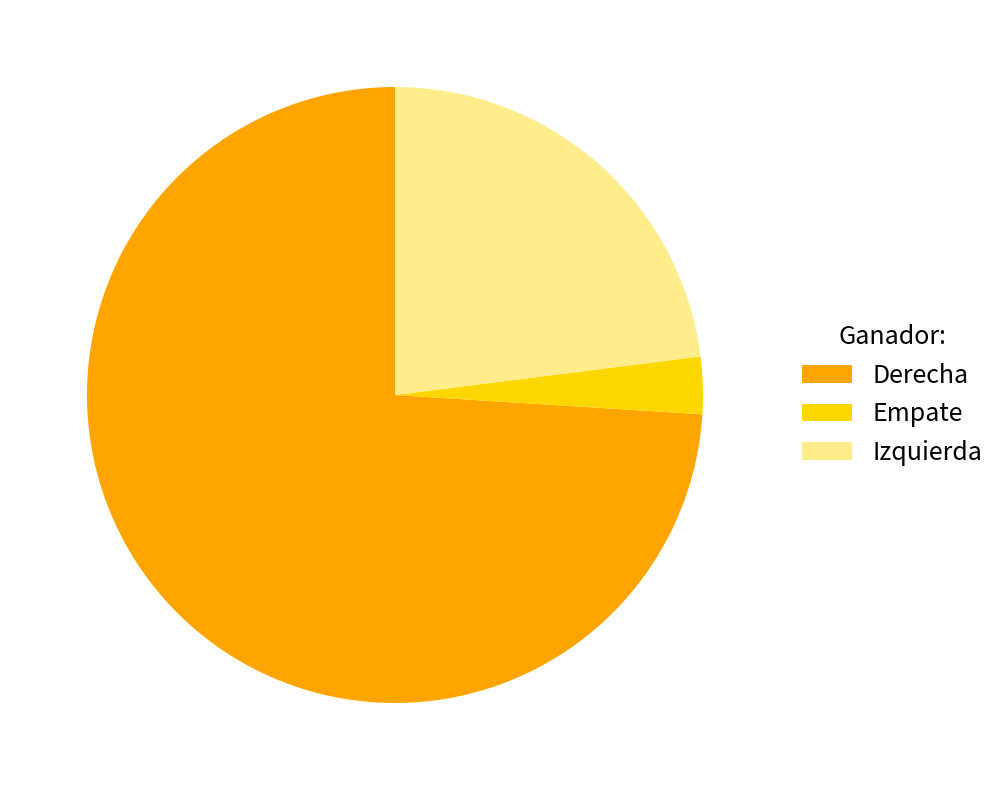

Rank the categories by value from lowest to highest.

Empate, Izquierda, Derecha